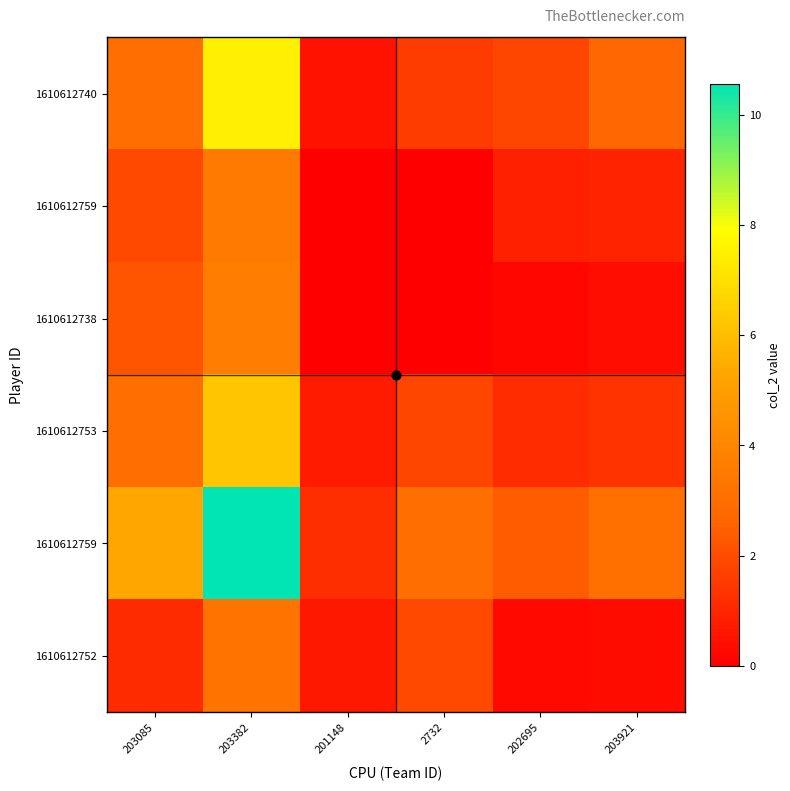

Which category has the highest value across all series?

203382